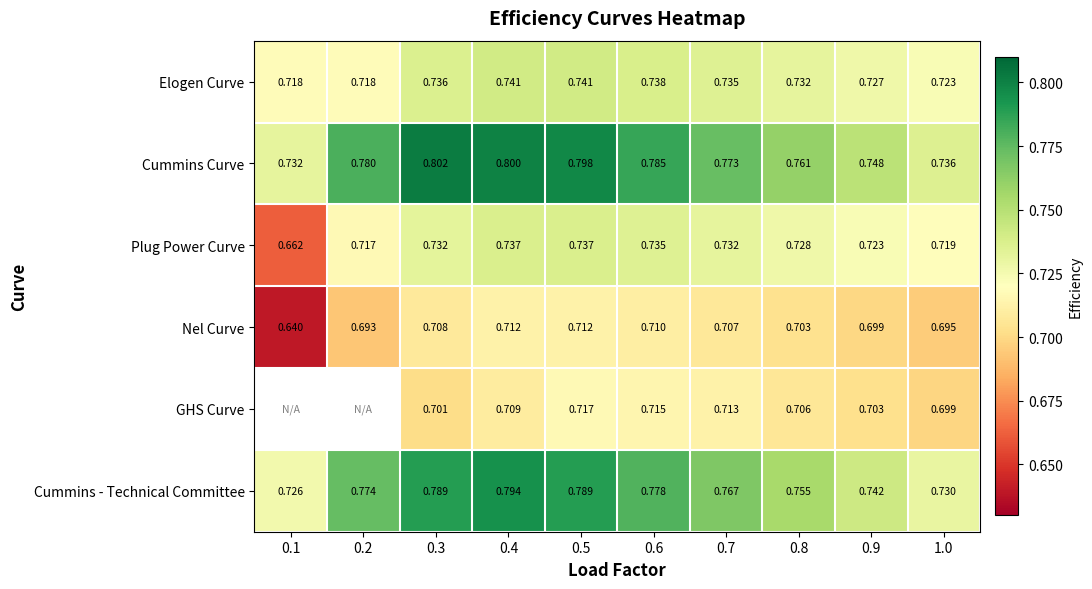

At 0.5, list the series in order from smallest to largest.

Nel Curve, GHS Curve, Plug Power Curve, Elogen Curve, Cummins - Technical Committee, Cummins Curve